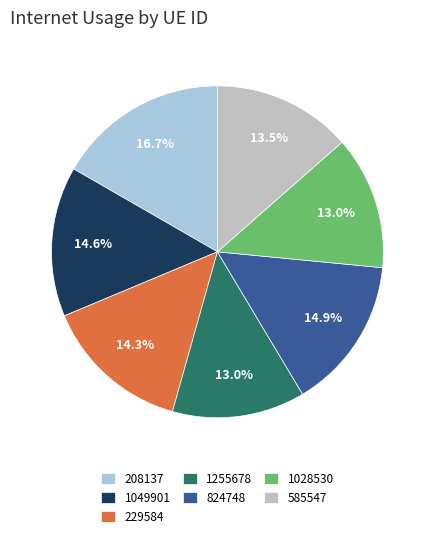

How many slices are in this pie chart?

7